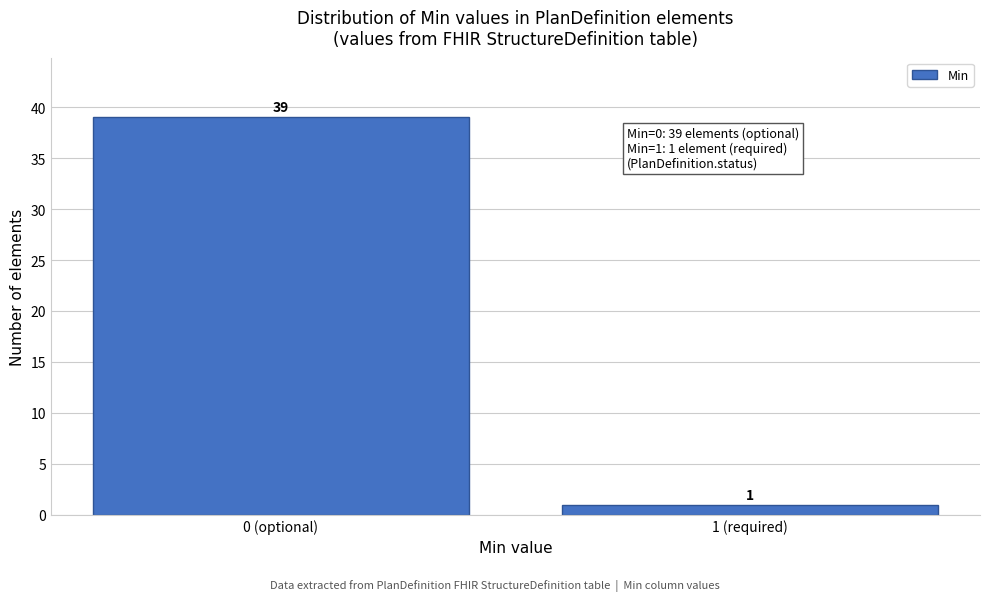

Reading left to right, list all the values displayed in this chart.

39	1